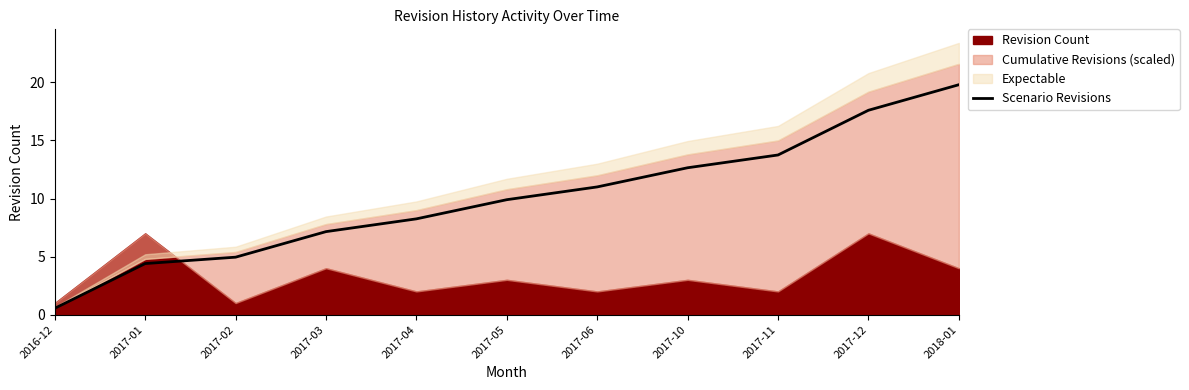

What is the sum of all values?

110.0